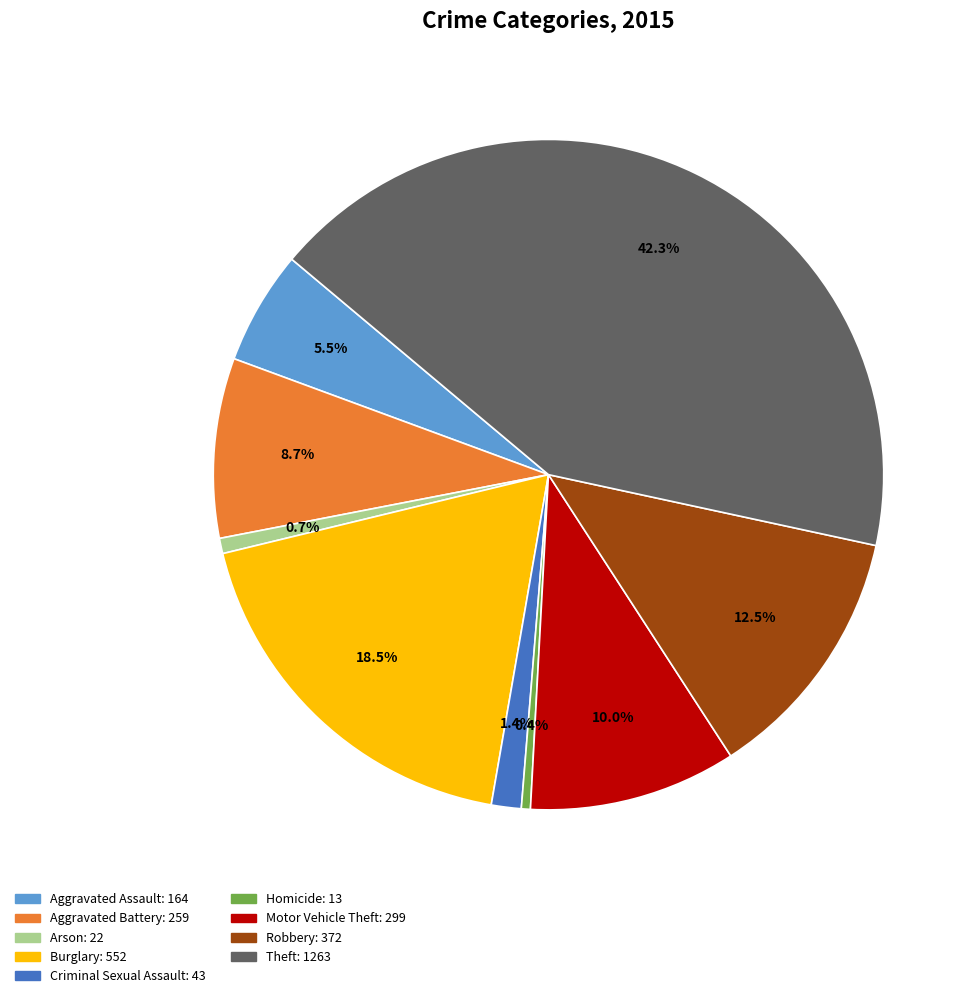

Does Homicide represent more than half of the total?

No